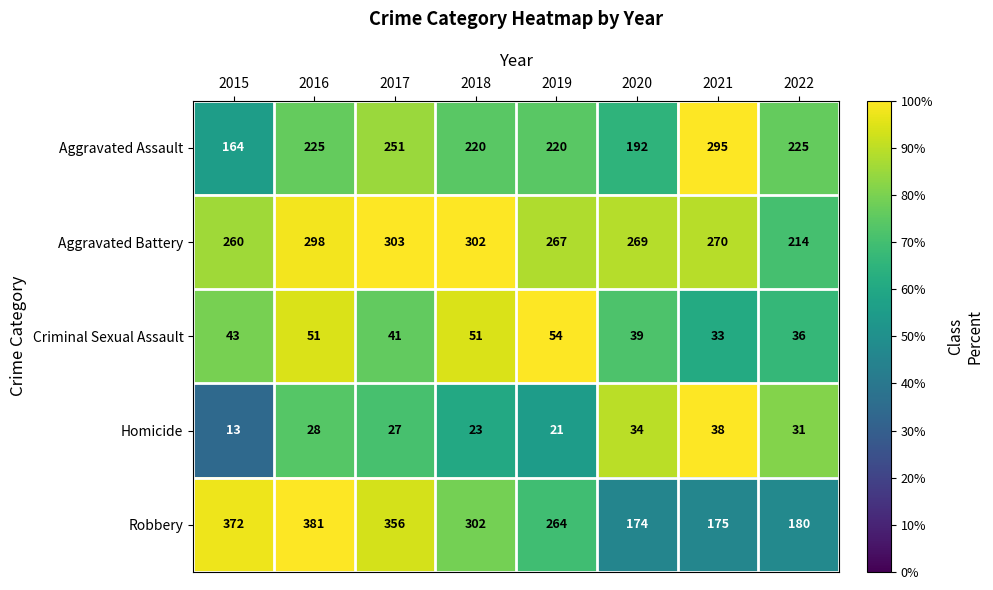

What value does the Criminal Sexual Assault series have at 2020, to the nearest 5?

40